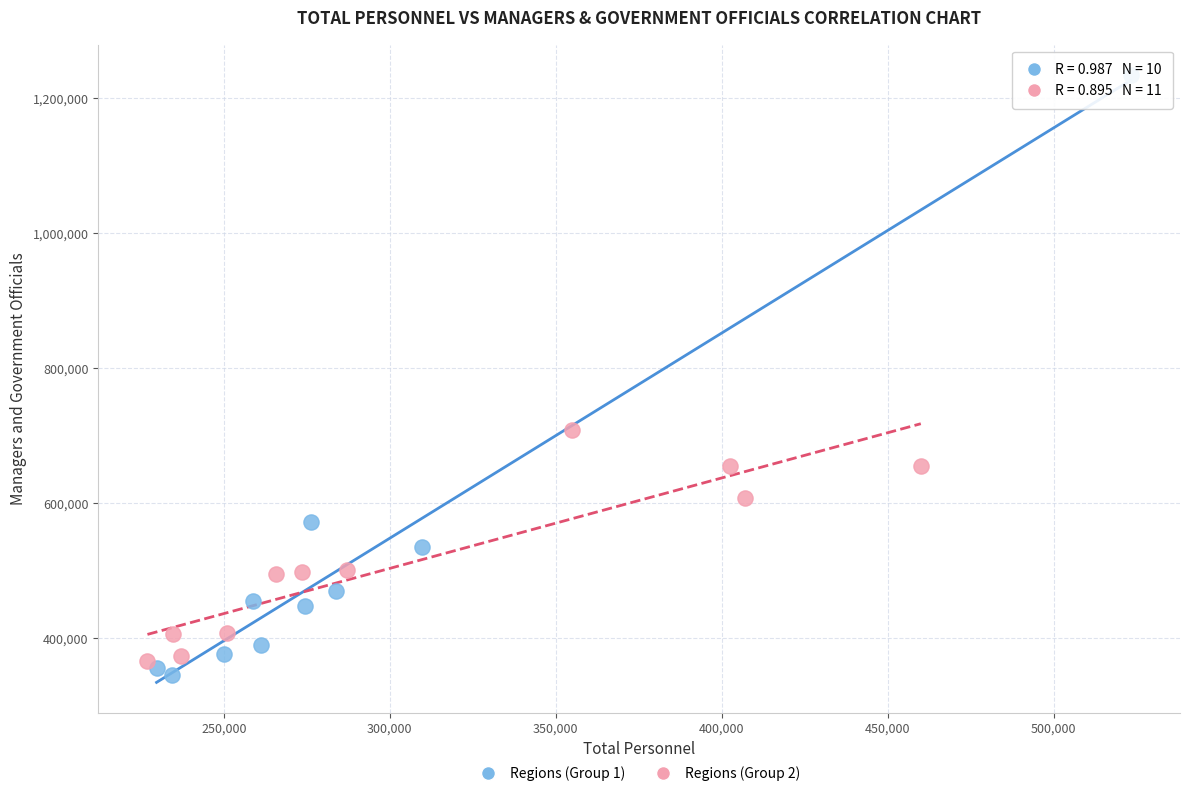

Which series has the largest Y range (max minus min)?

Regions (Group 1)